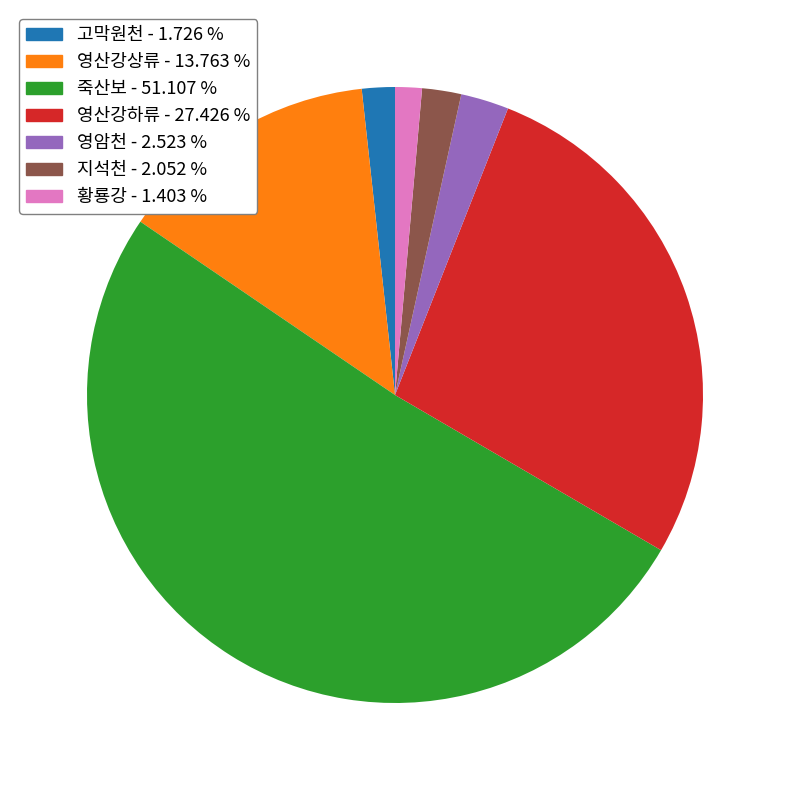

True or false: 죽산보 accounts for 61% of the total.

False